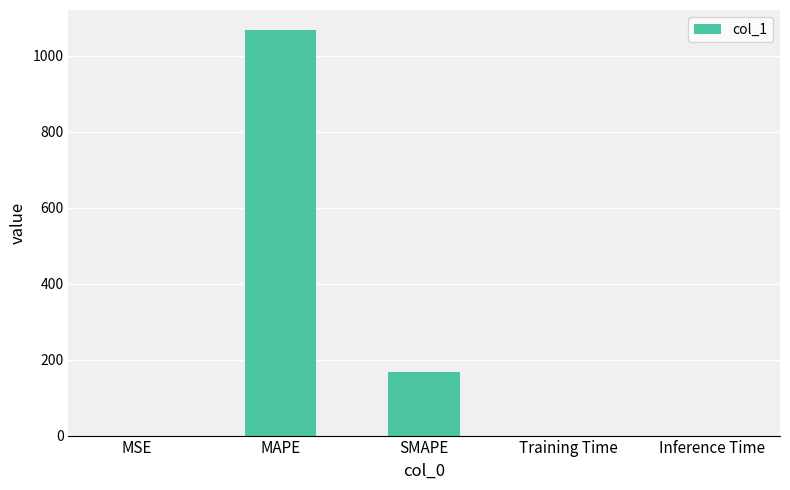

True or false: the data shows 0.0 at MSE.

True